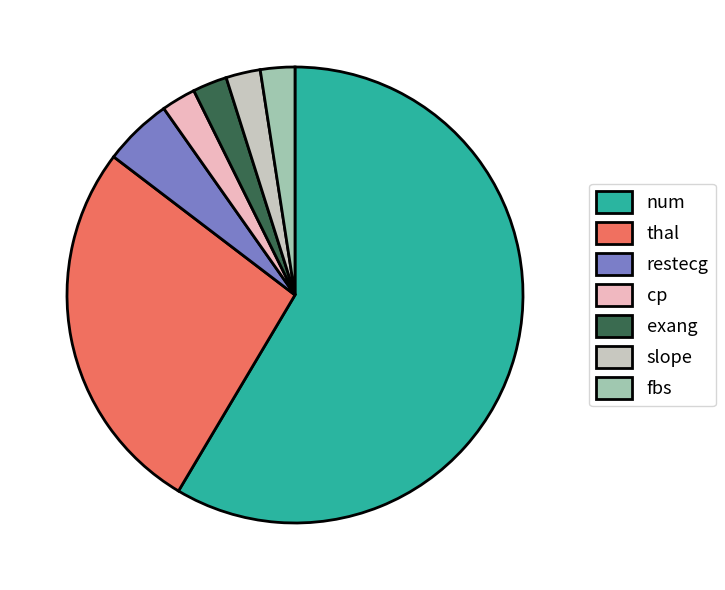

Is the sum of thal and exang greater than half?

No